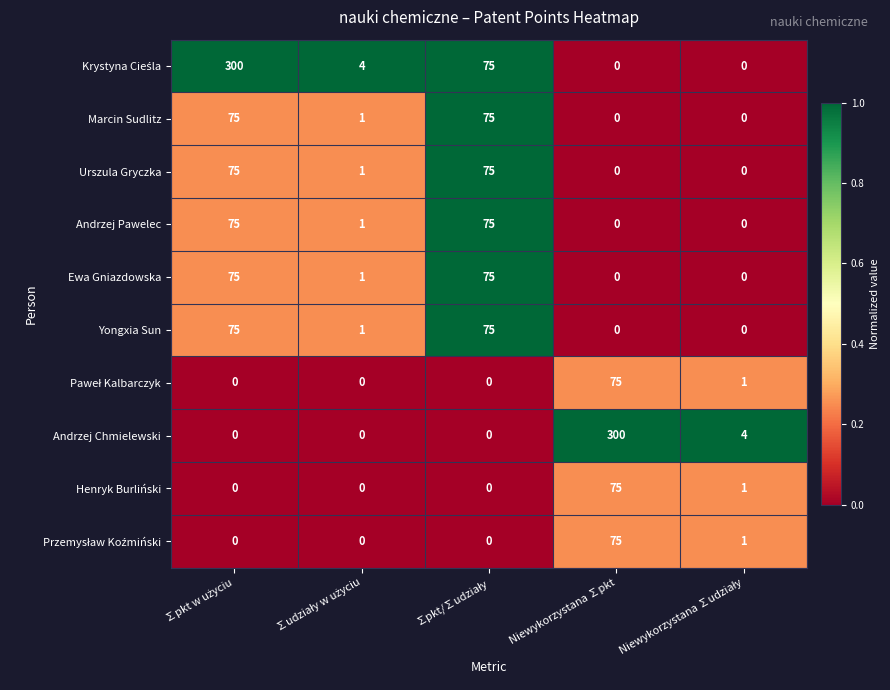

What is the maximum value for Urszula Gryczka?

75